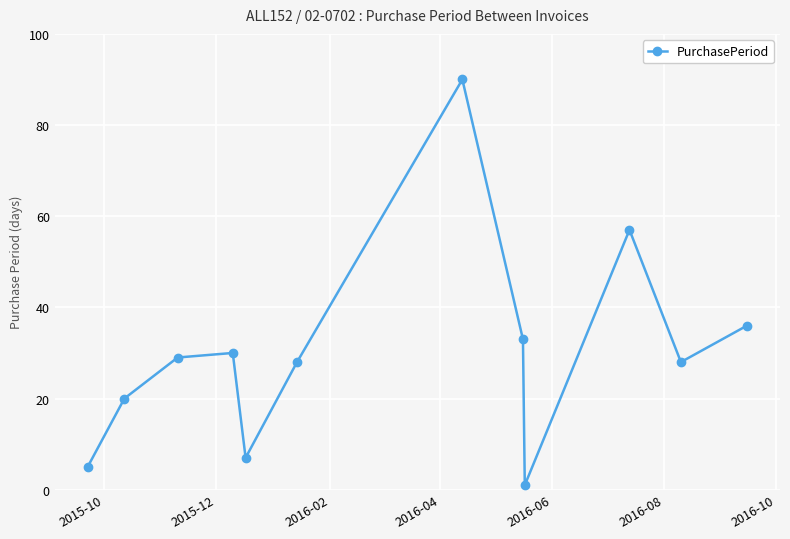

How many points are lower than both their immediate neighbors (excluding endpoints)?

3